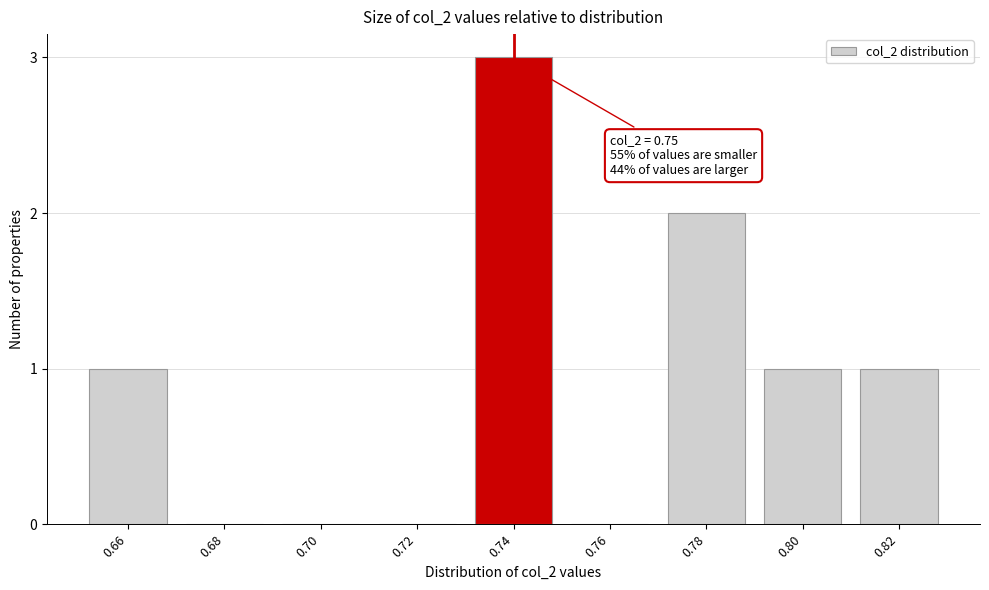

Reading left to right, what are all the values shown in this chart?

0.66=1	0.68=0	0.70=0	0.72=0	0.74=3	0.76=0	0.78=2	0.80=1	0.82=1